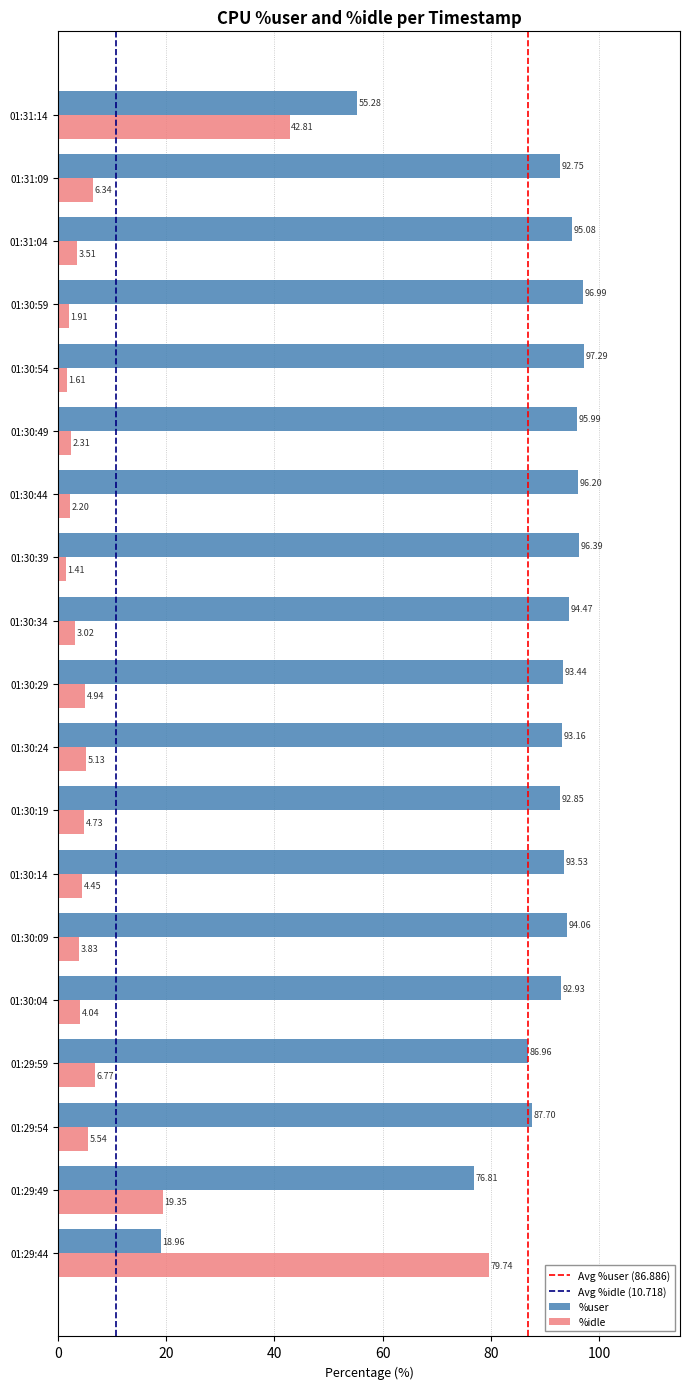

At which category does the chart reach its minimum across all series?

01:30:39